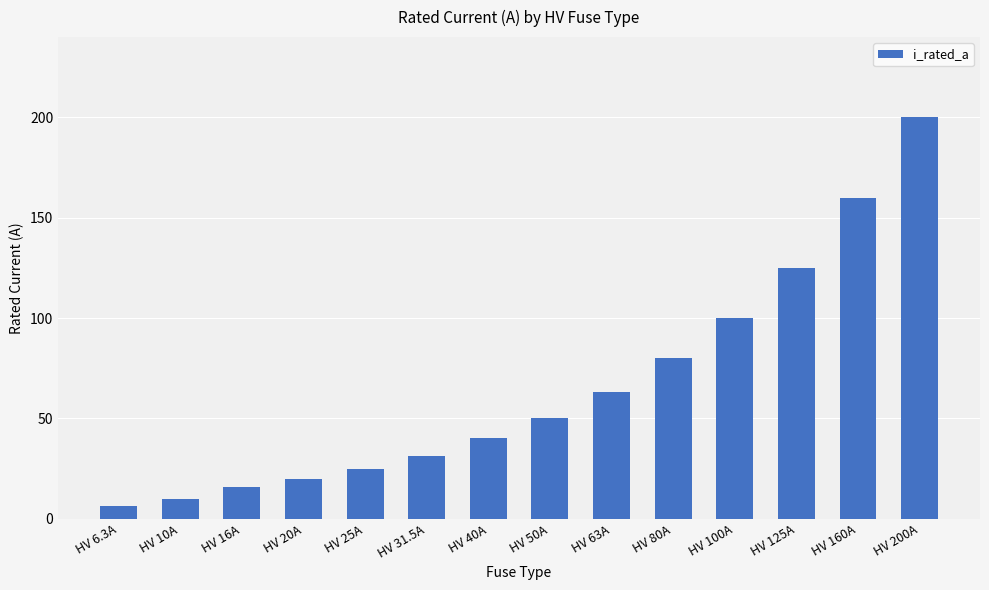

Rank the categories by value from lowest to highest.

HV 6.3A, HV 10A, HV 16A, HV 20A, HV 25A, HV 31.5A, HV 40A, HV 50A, HV 63A, HV 80A, HV 100A, HV 125A, HV 160A, HV 200A